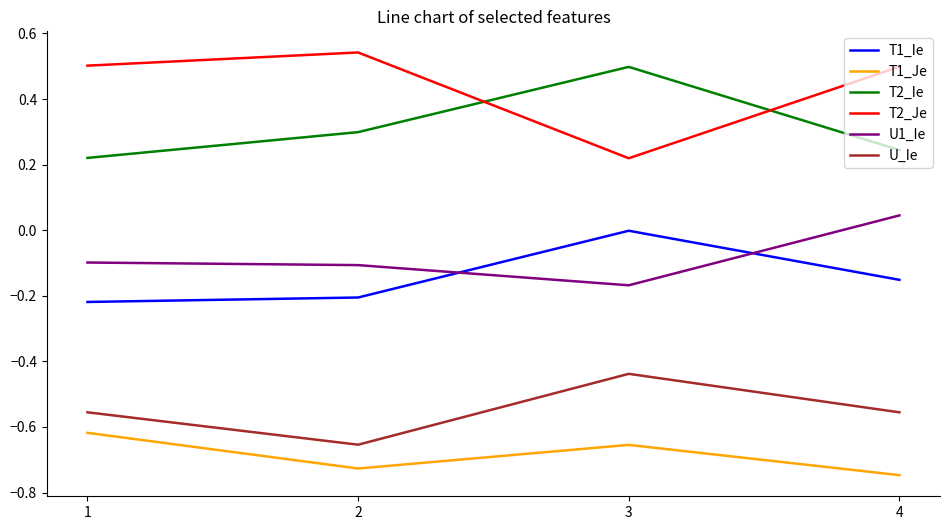

True or false: T1_Je has more than 0 interior local peaks.

True